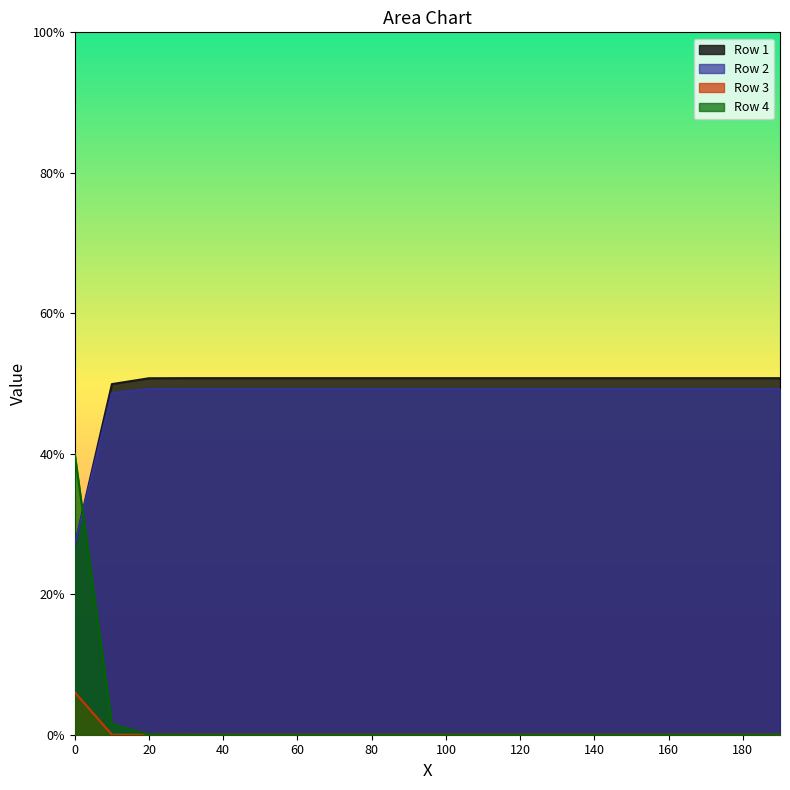

Is the value of Row 1 at 140 greater than the value of Row 3 at 100?

Yes